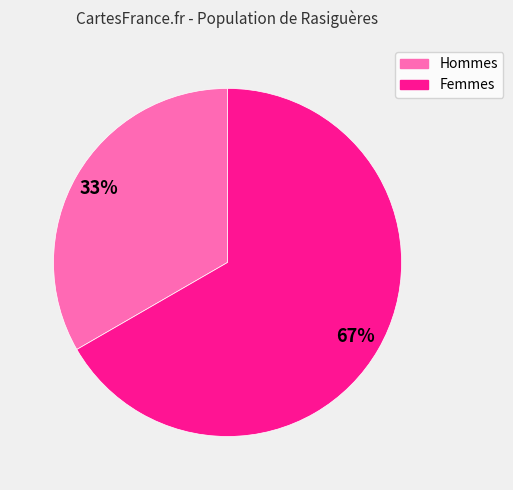

Is there a majority slice in this chart?

Yes